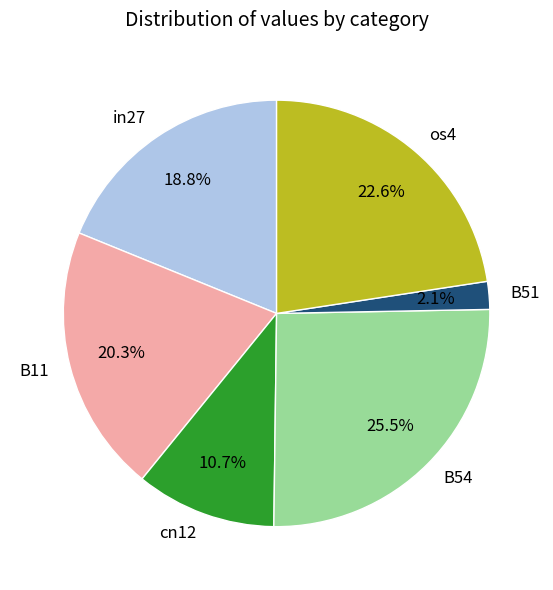

Rank the categories by value from highest to lowest.

B54, os4, B11, in27, cn12, B51